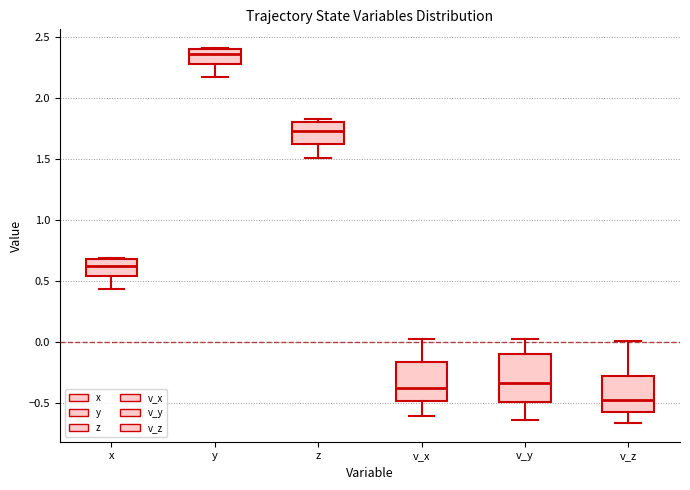

Reading left to right, transcribe this box plot: for each box, give where its median line is, the range the box spans, and where its two whiskers end, as read against the y-axis. The values are not printed on the chart, so give them approximately, as read against the axis.

x: median 0.60, box 0.55 to 0.70, whiskers 0.45 to 0.70
y: median 2.35, box 2.30 to 2.40, whiskers 2.15 to 2.40
z: median 1.75, box 1.60 to 1.80, whiskers 1.50 to 1.85
v_x: median -0.40, box -0.50 to -0.15, whiskers -0.60 to 0.05
v_y: median -0.35, box -0.50 to -0.10, whiskers -0.65 to 0.05
v_z: median -0.50, box -0.55 to -0.25, whiskers -0.65 to 0.00